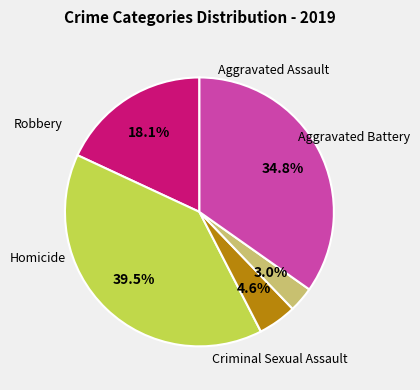

To the nearest percent, what percentage of the pie is Homicide?

3%